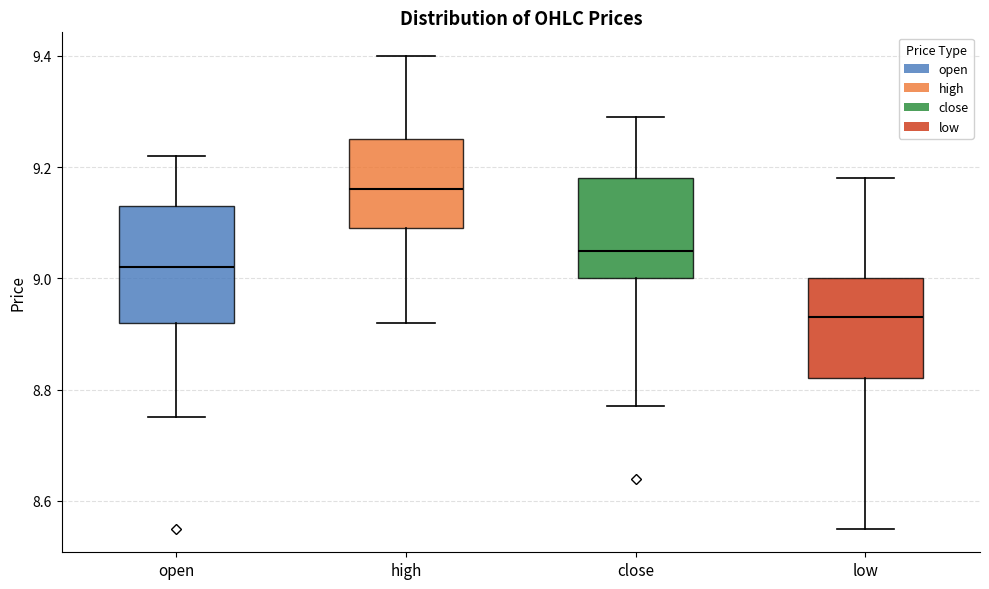

Reading left to right, transcribe this box plot: for each box, give where its median line is, the range the box spans, and where its two whiskers end, as read against the y-axis. The values are not printed on the chart, so give them approximately, as read against the axis.

open: median 9.02, box 8.92 to 9.14, whiskers 8.76 to 9.22
high: median 9.16, box 9.10 to 9.26, whiskers 8.92 to 9.40
close: median 9.06, box 9.00 to 9.18, whiskers 8.78 to 9.30
low: median 8.94, box 8.82 to 9.00, whiskers 8.56 to 9.18